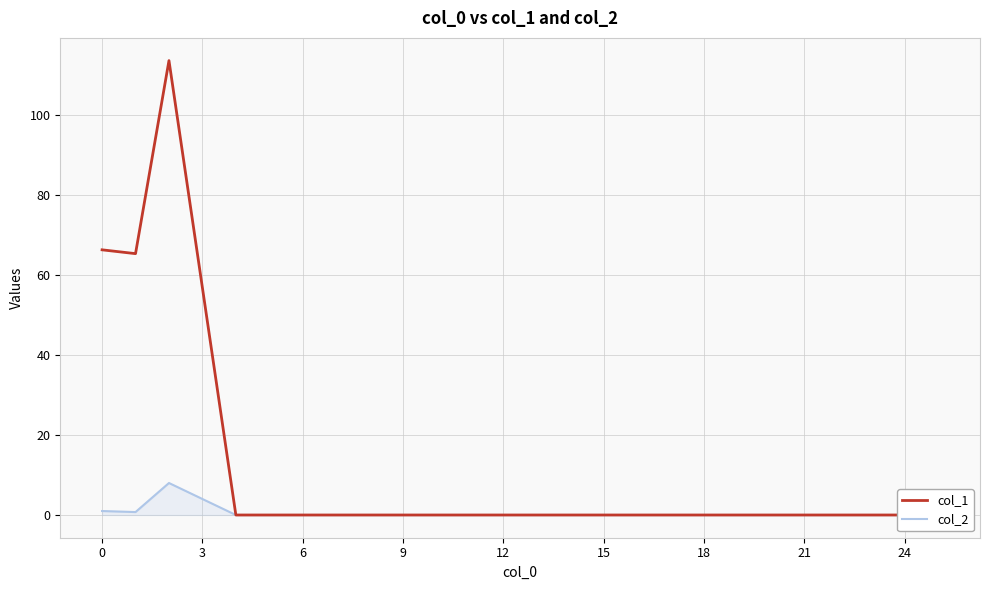

In col_2, how many points are higher than both neighbors (excluding endpoints)?

1